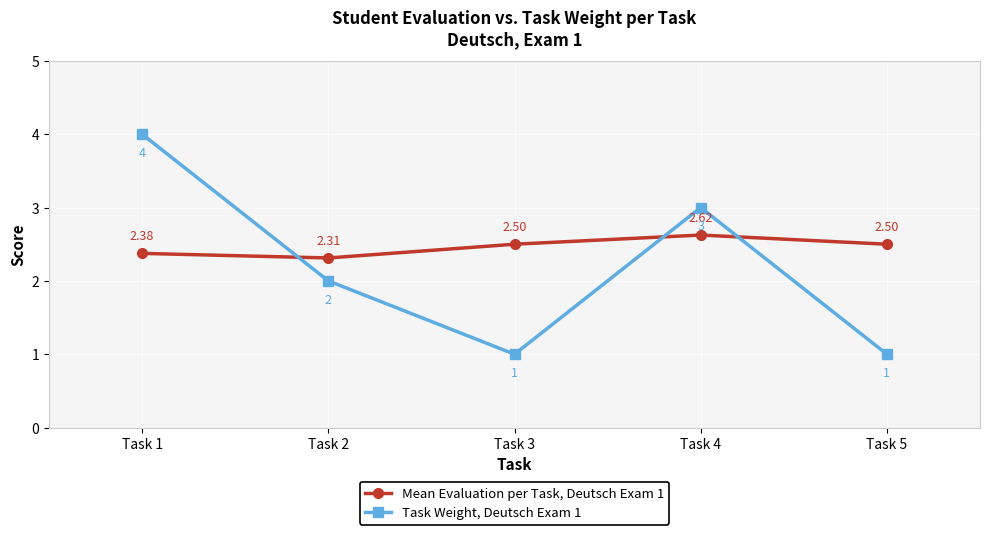

At how many categories does at least one series exceed 1?

5